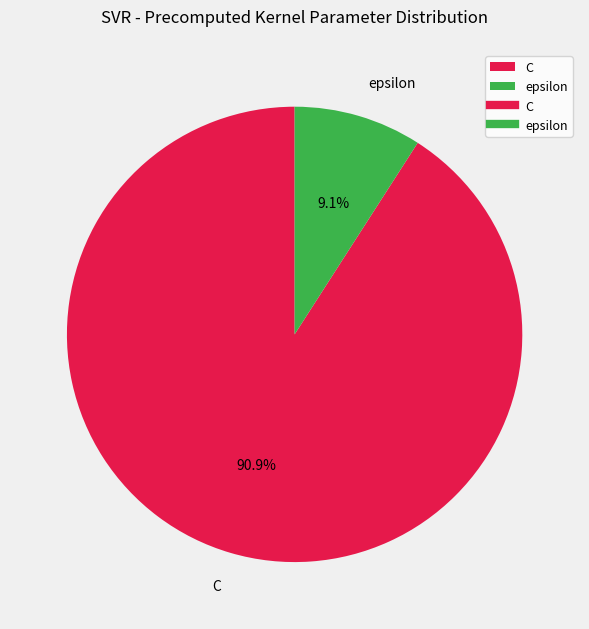

Combined, what portion of the pie is epsilon and C?

100.0%